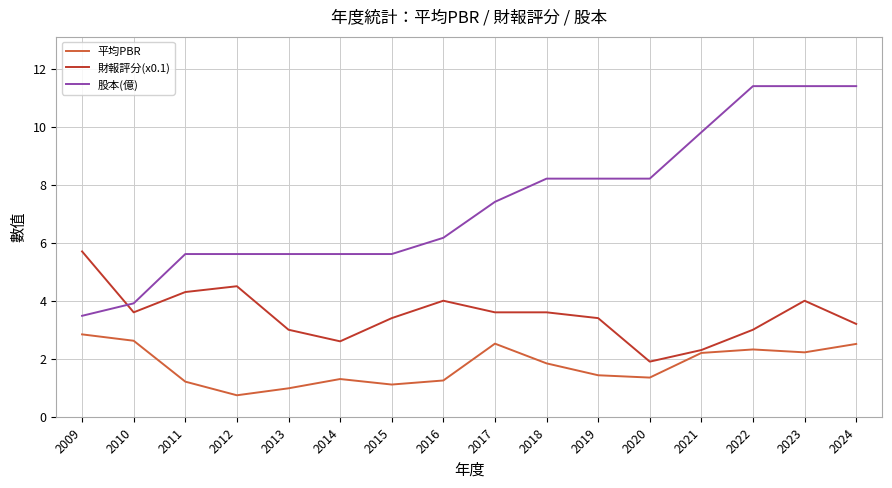

Is it true that 股本(億) equals 7.8 at 2014?

False